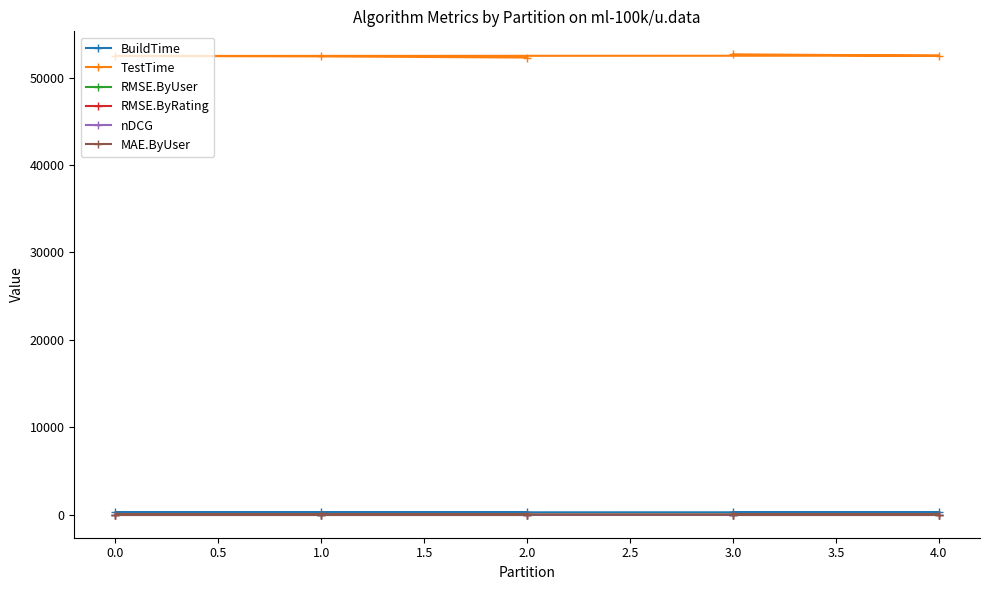

What is the difference between the RMSE.ByRating values at 2.0 and 4.0?

0.1